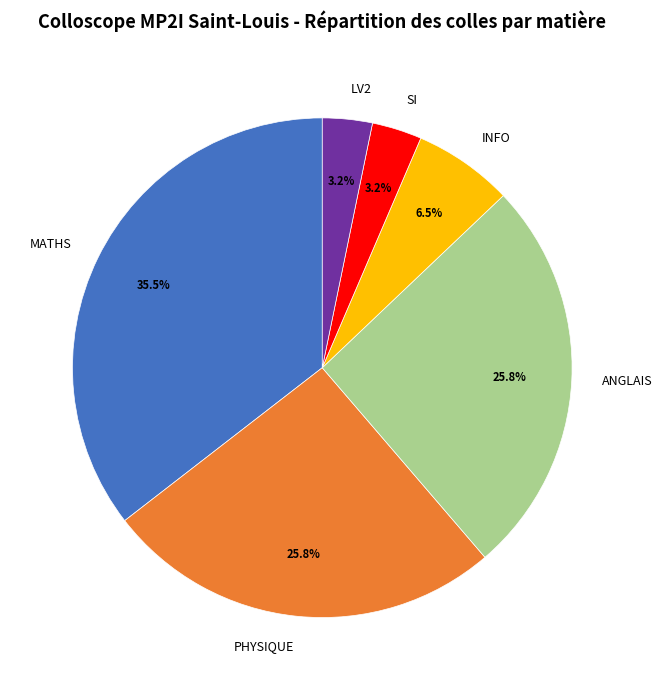

Which category has the biggest portion of the pie?

MATHS